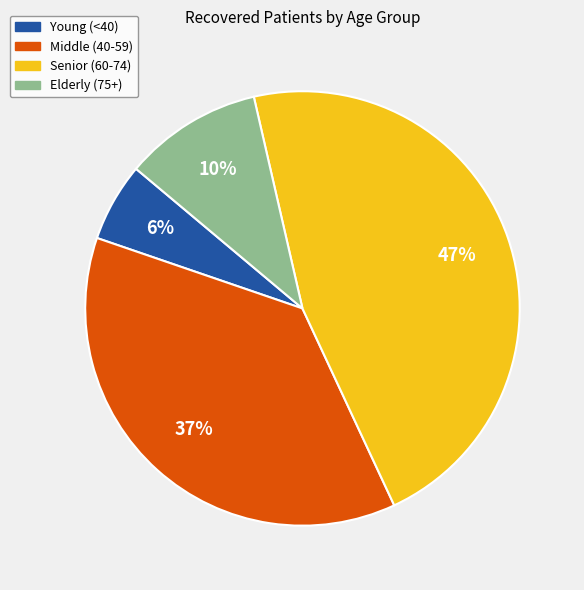

Combined, do Senior (60-74) and Young (<40) account for over 50%?

Yes